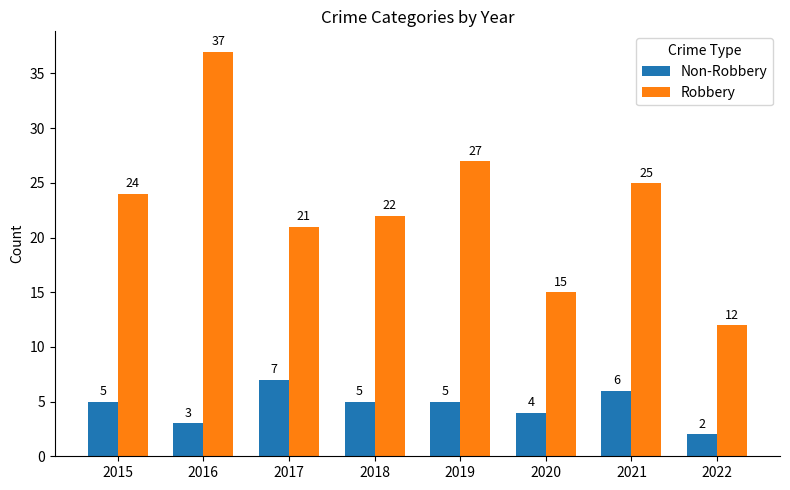

At which category does the chart reach its minimum across all series?

2022